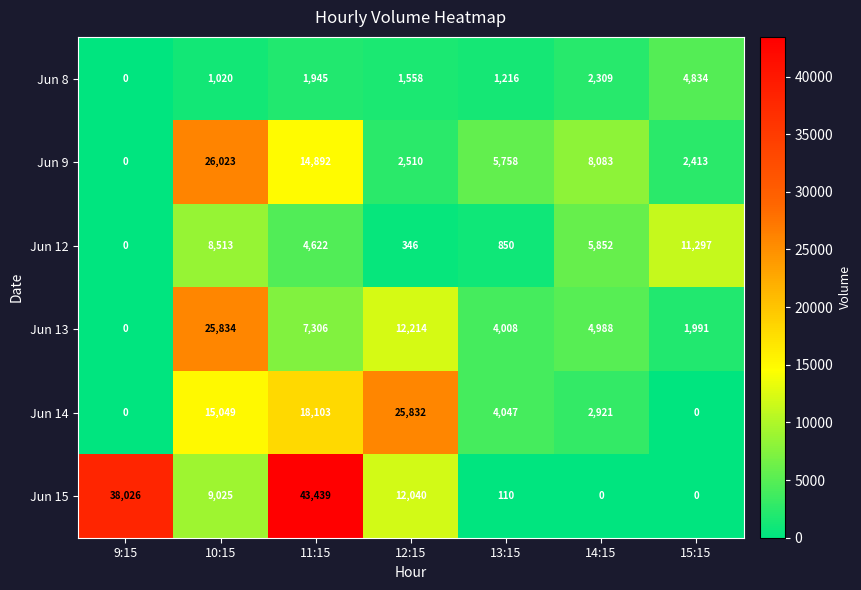

Which label corresponds to the largest value in the chart?

11:15